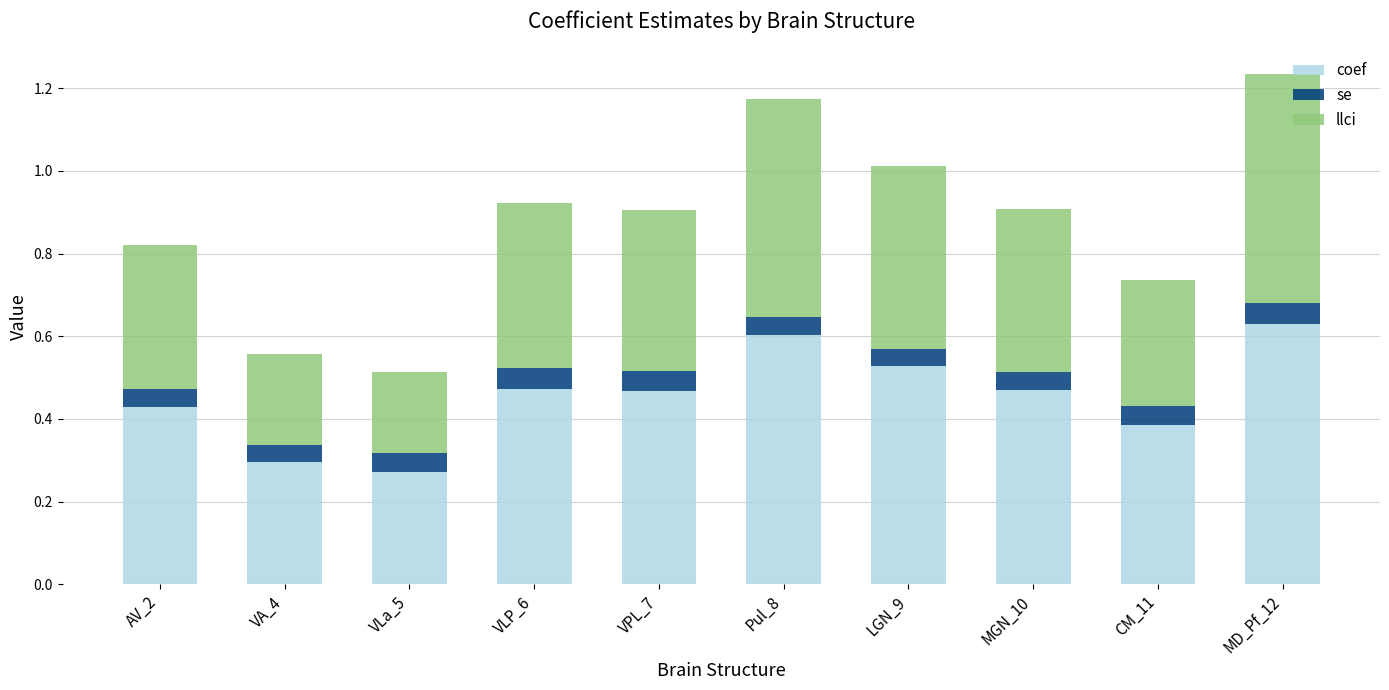

What is the sum of the coef values at VLP_6 and MGN_10?

0.9